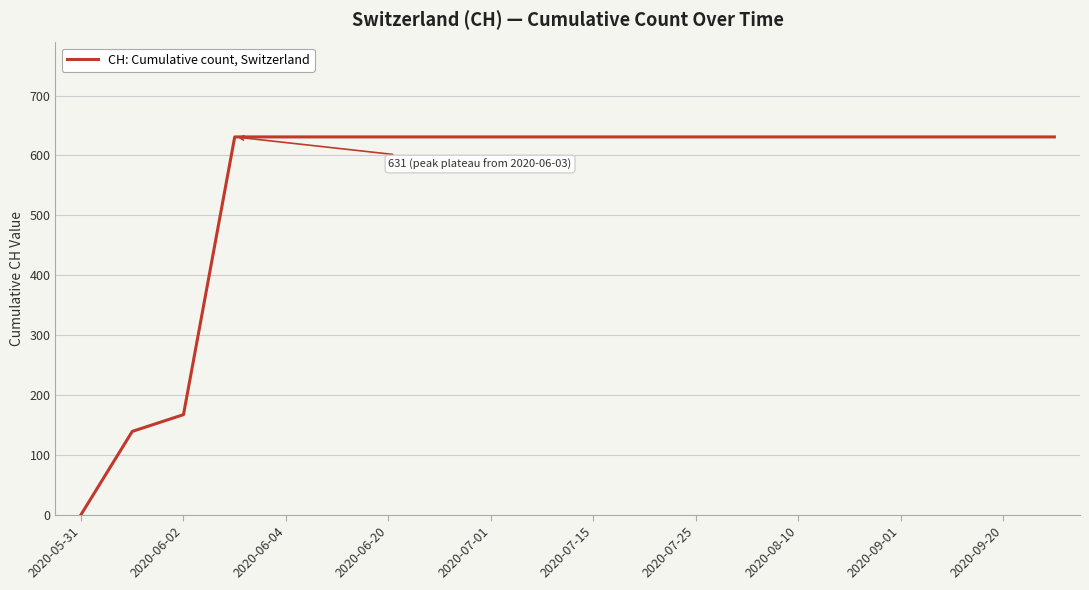

What is the difference between the maximum and minimum values?

631